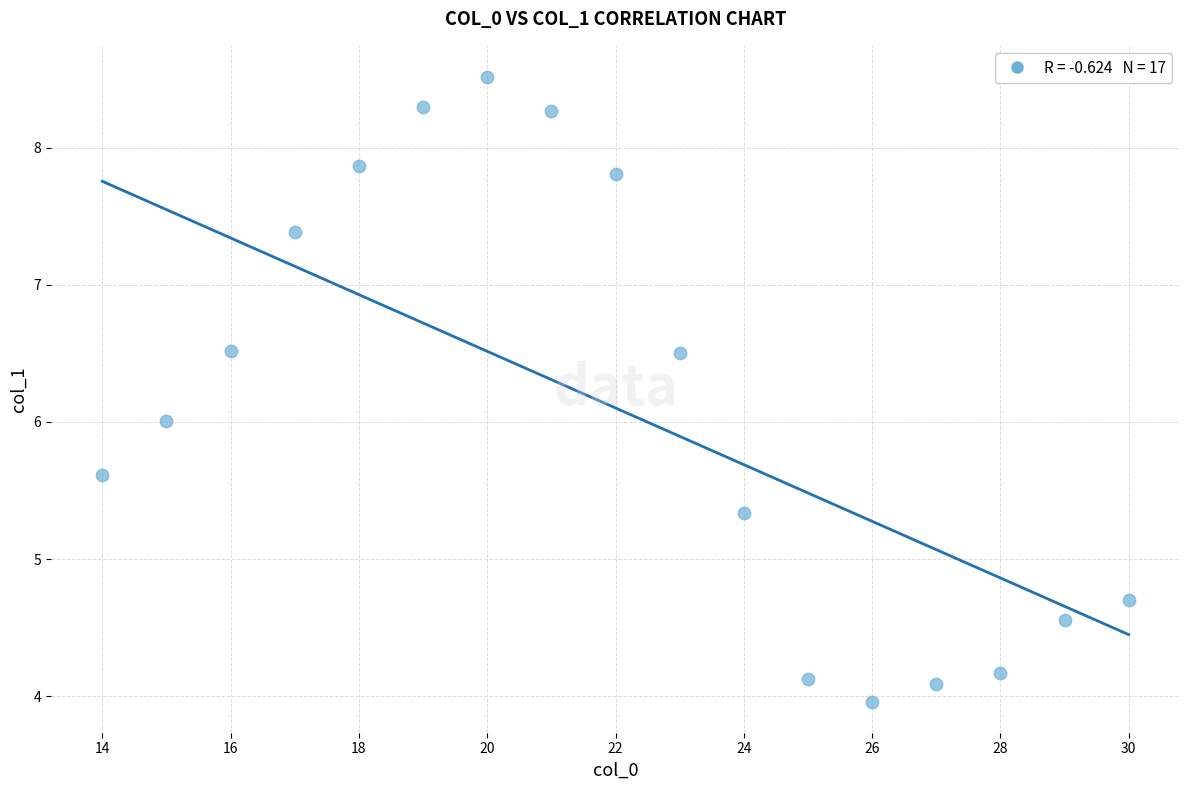

What is the range of X values (max minus min)?

16.0